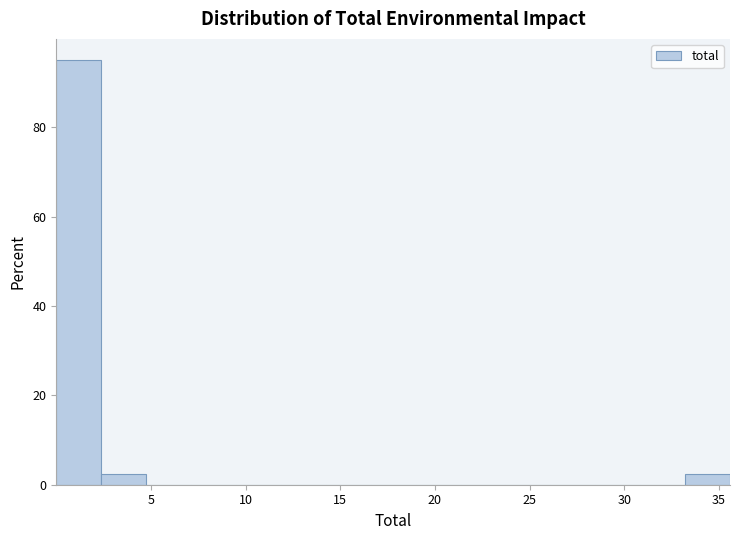

How tall is the bar that spans 0.0 to 2.5 on the x-axis? Neither the bar edges nor the heights are printed on the chart, so give them approximately, as read against the axes.

96